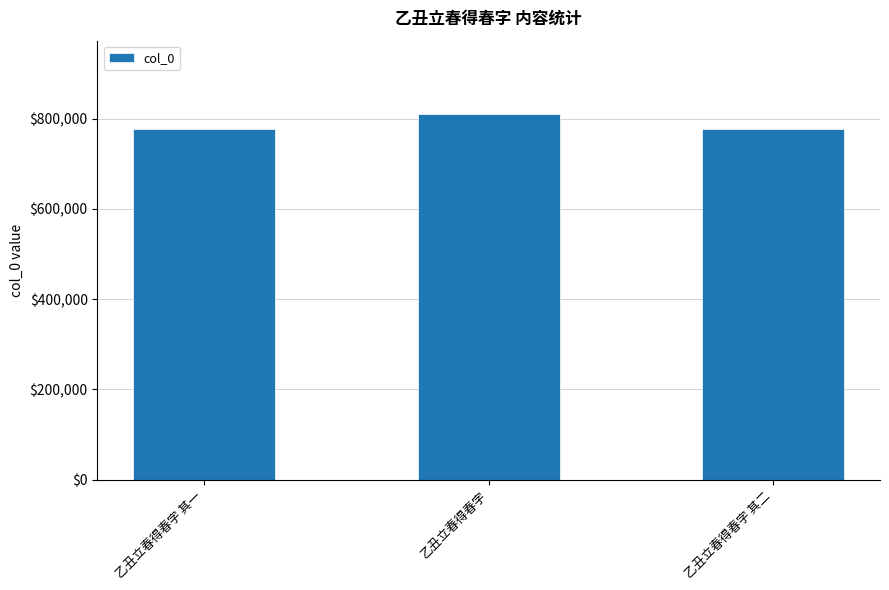

What is the sum of the values at 乙丑立春得春字 其一 and 乙丑立春得春字 其二?

1553334